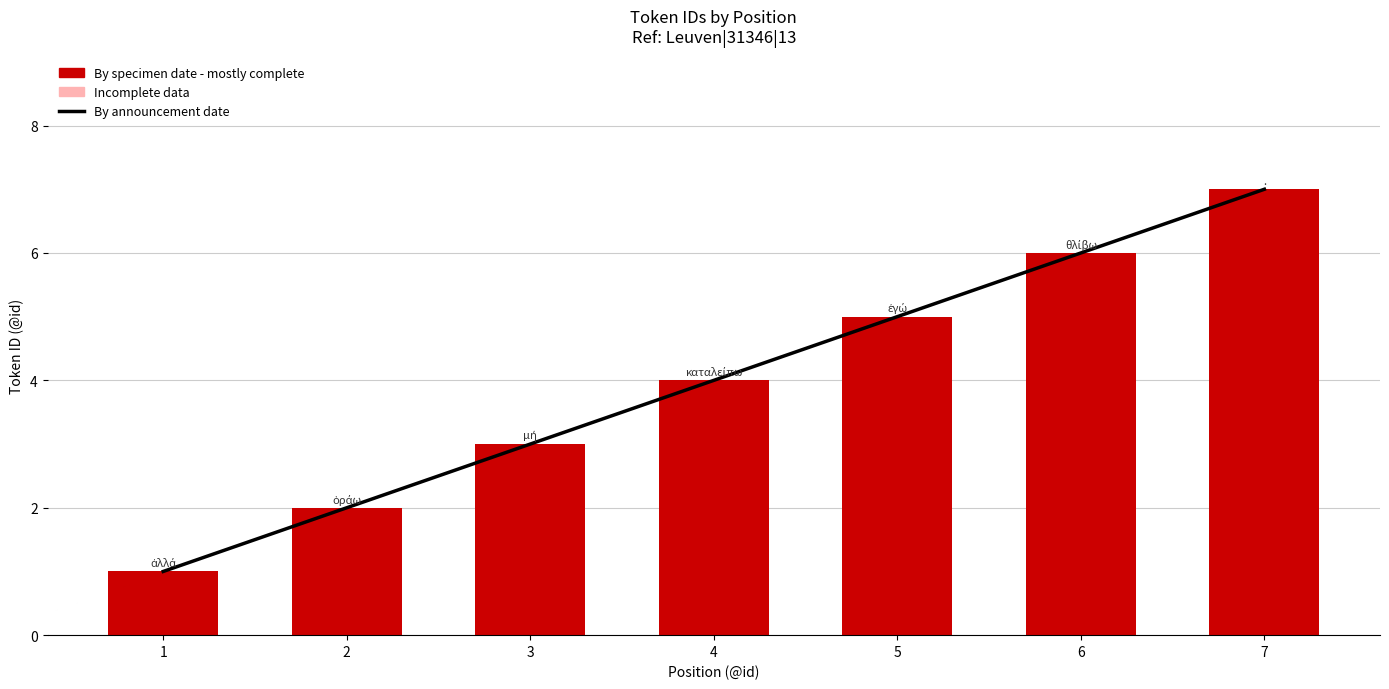

The value of By announcement date at 4 is 4. True or false?

True